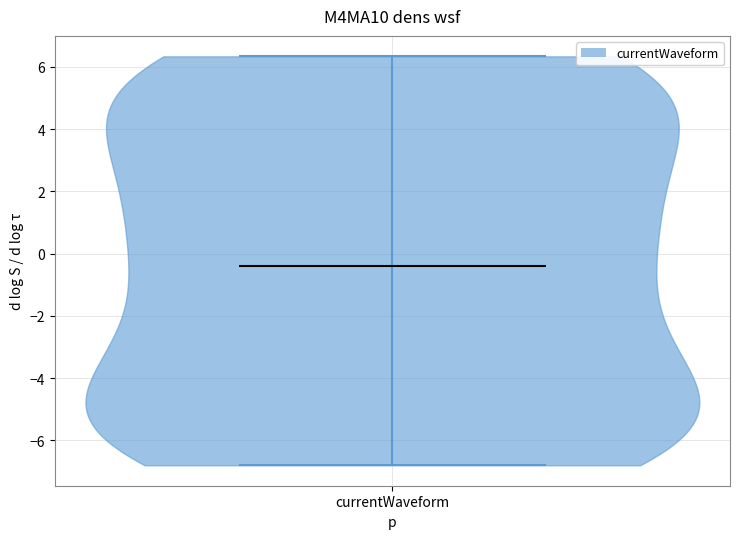

Read this violin plot against the y-axis: where its median line is, and the lowest and highest points the violin reaches. The values are not printed on the chart, so give them approximately, as read against the axis.

median line -0.4, lowest point -6.8, highest point 6.4